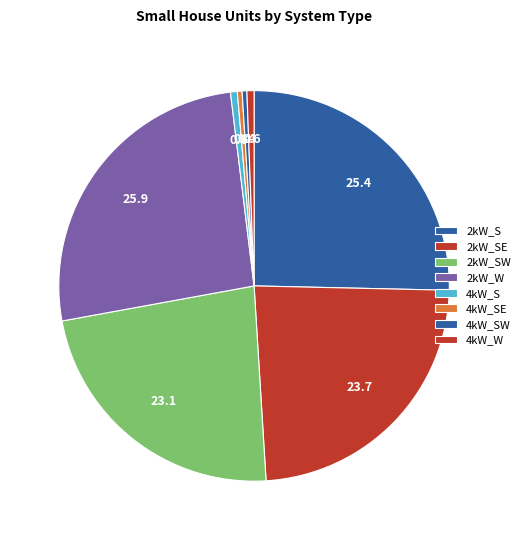

Is there a majority slice in this chart?

No